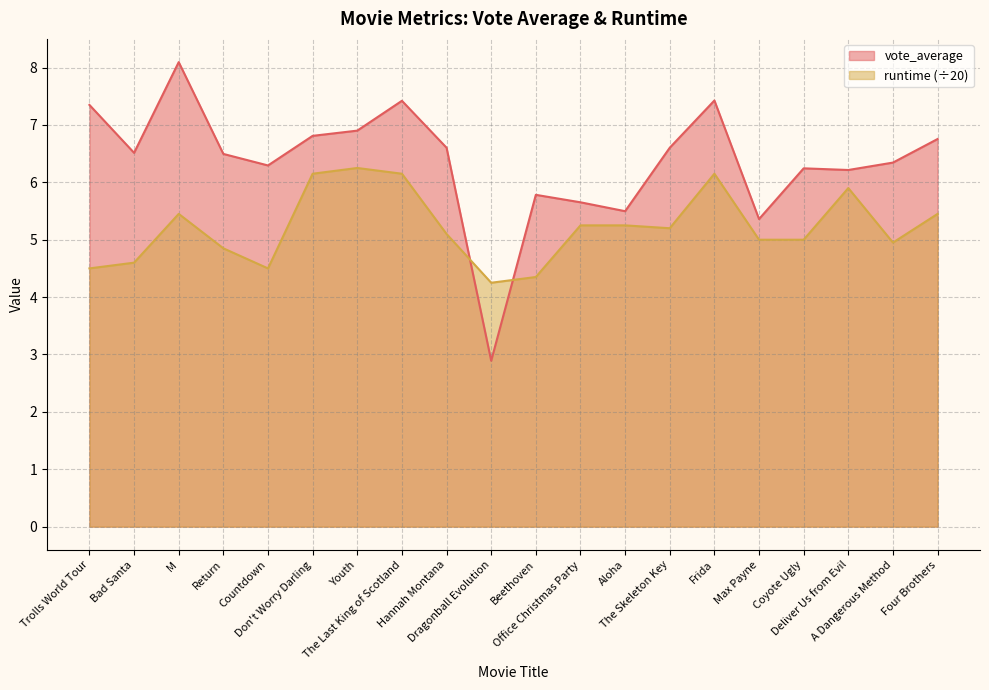

Reading left to right, extract all data points from this chart.

vote_average: Trolls World Tour=7.3	Bad Santa=6.5	M=8.1	Return=6.5	Countdown=6.3	Don't Worry Darling=6.8	Youth=6.9	The Last King of Scotland=7.4	Hannah Montana=6.6	Dragonball Evolution=2.9	Beethoven=5.8	Office Christmas Party=5.7	Aloha=5.5	The Skeleton Key=6.6	Frida=7.4	Max Payne=5.4	Coyote Ugly=6.2	Deliver Us from Evil=6.2	A Dangerous Method=6.3	Four Brothers=6.8
runtime: Trolls World Tour=4.5	Bad Santa=4.6	M=5.5	Return=4.8	Countdown=4.5	Don't Worry Darling=6.2	Youth=6.2	The Last King of Scotland=6.2	Hannah Montana=5.1	Dragonball Evolution=4.2	Beethoven=4.3	Office Christmas Party=5.2	Aloha=5.2	The Skeleton Key=5.2	Frida=6.2	Max Payne=5.0	Coyote Ugly=5.0	Deliver Us from Evil=5.9	A Dangerous Method=5.0	Four Brothers=5.5